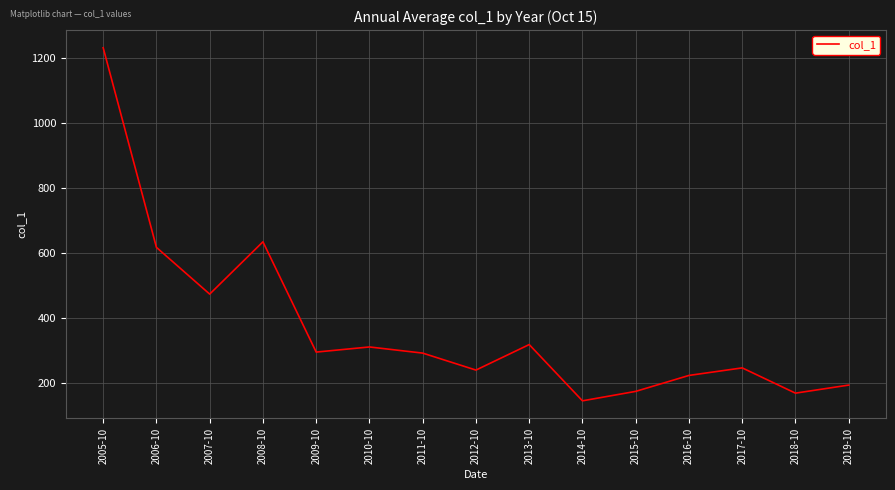

How many lines are shown in the chart?

1